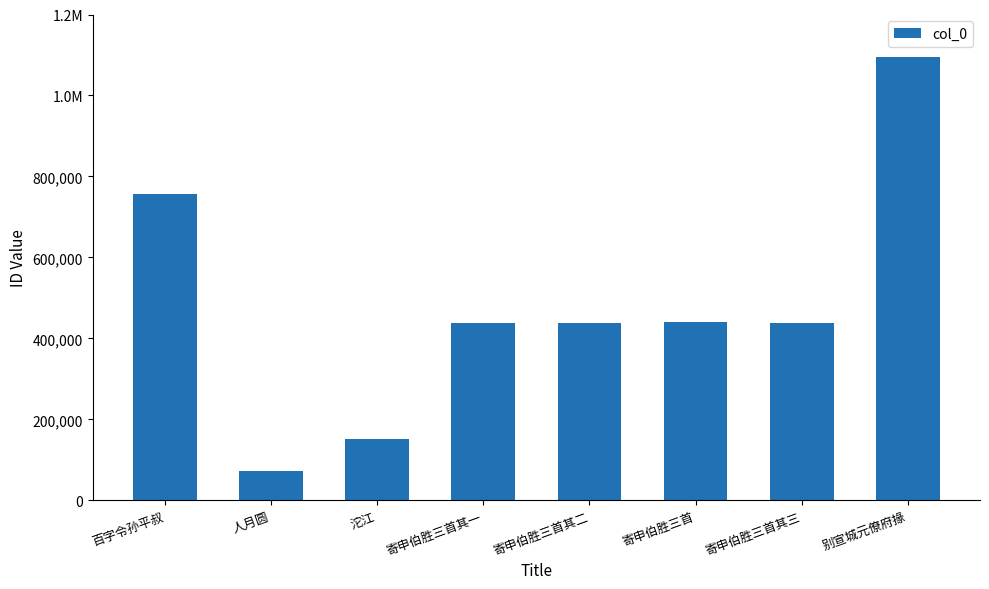

Rank the categories by value from lowest to highest.

人月圆, 沱江, 寄申伯胜三首其一, 寄申伯胜三首其二, 寄申伯胜三首其三, 寄申伯胜三首, 百字令孙平叔, 别宣城元僚府掾